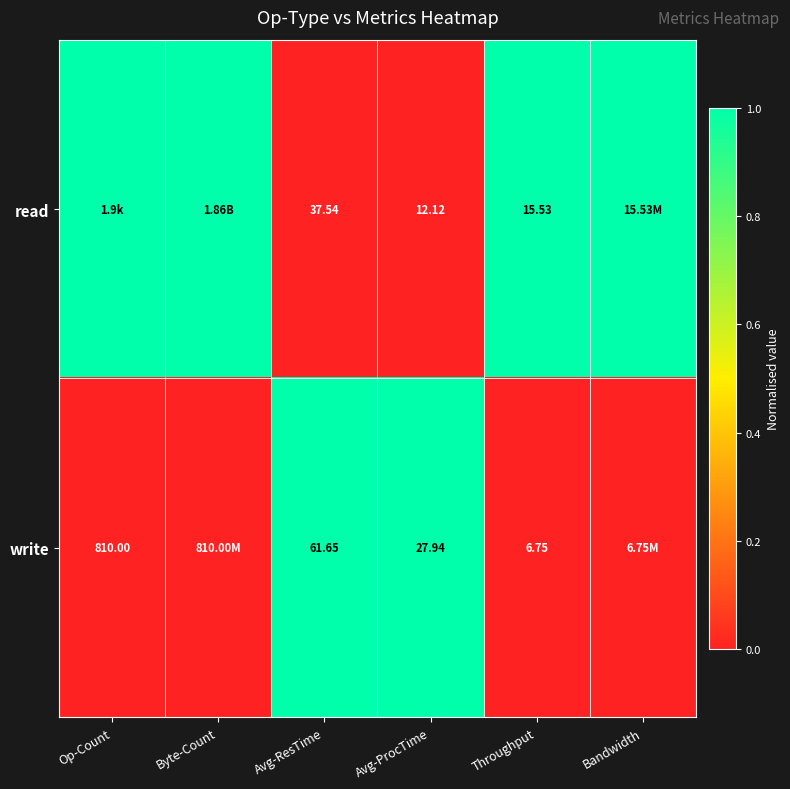

Which series changed the most between Avg-ResTime and Throughput?

write